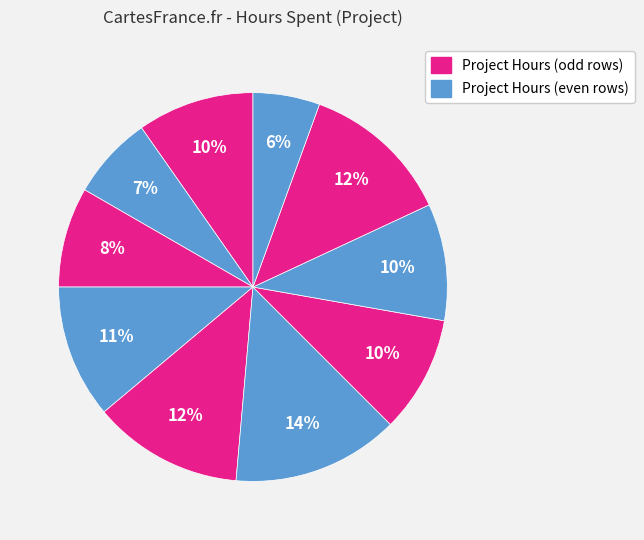

How many slices are in this pie chart?

10